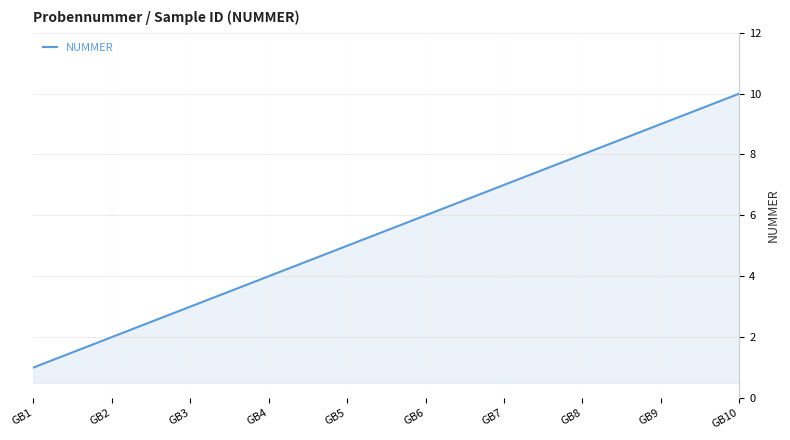

Rank the categories by value from highest to lowest.

GB10, GB9, GB8, GB7, GB6, GB5, GB4, GB3, GB2, GB1